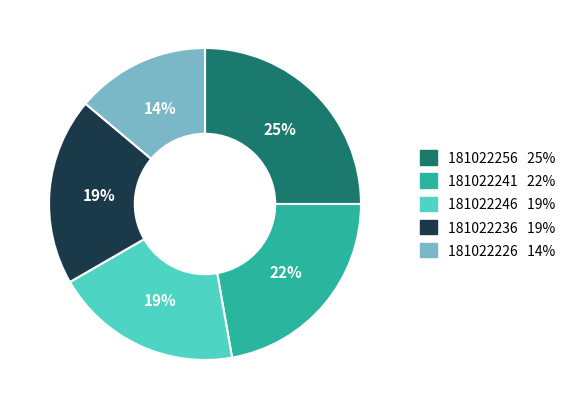

Does any single category account for the majority?

No